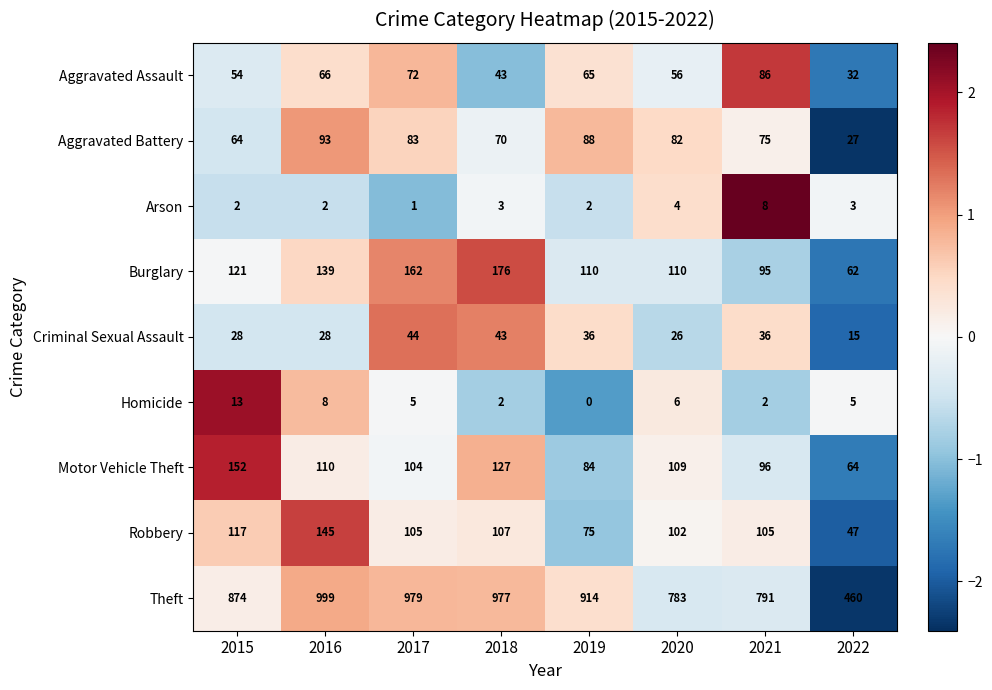

Rank the series at 2019 from highest to lowest value.

Theft, Burglary, Aggravated Battery, Motor Vehicle Theft, Robbery, Aggravated Assault, Criminal Sexual Assault, Arson, Homicide